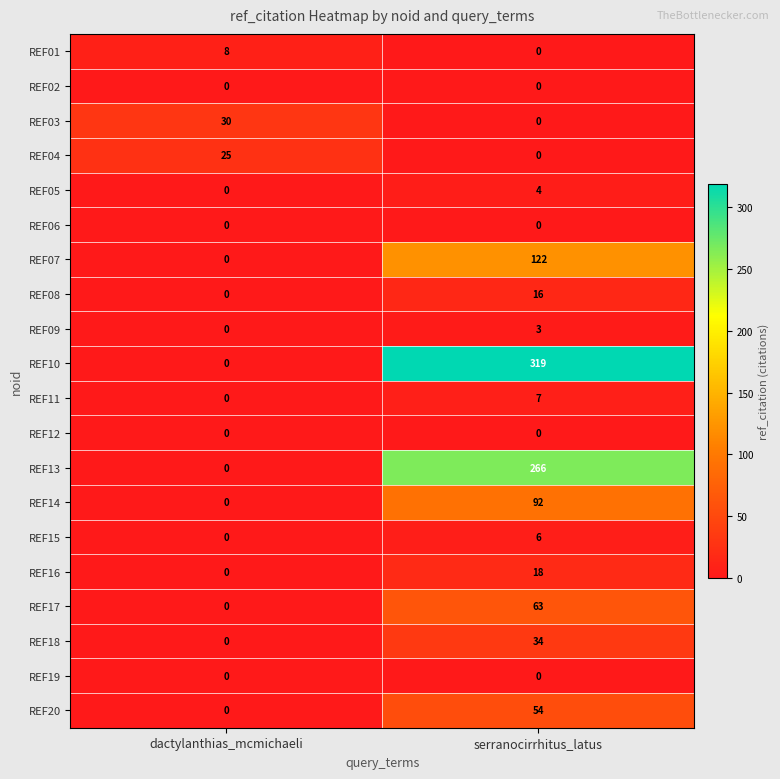

What is the spread (max minus min) of values at serranocirrhitus_latus?

319